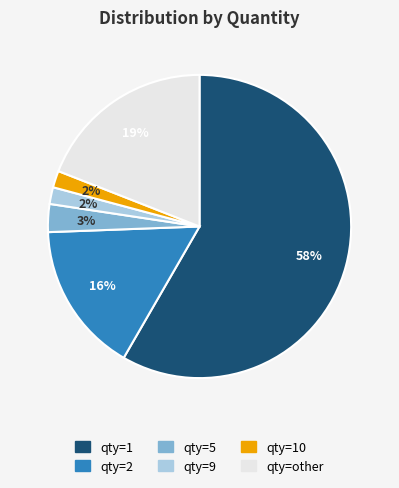

To the nearest percent, what is the average slice percentage?

17%